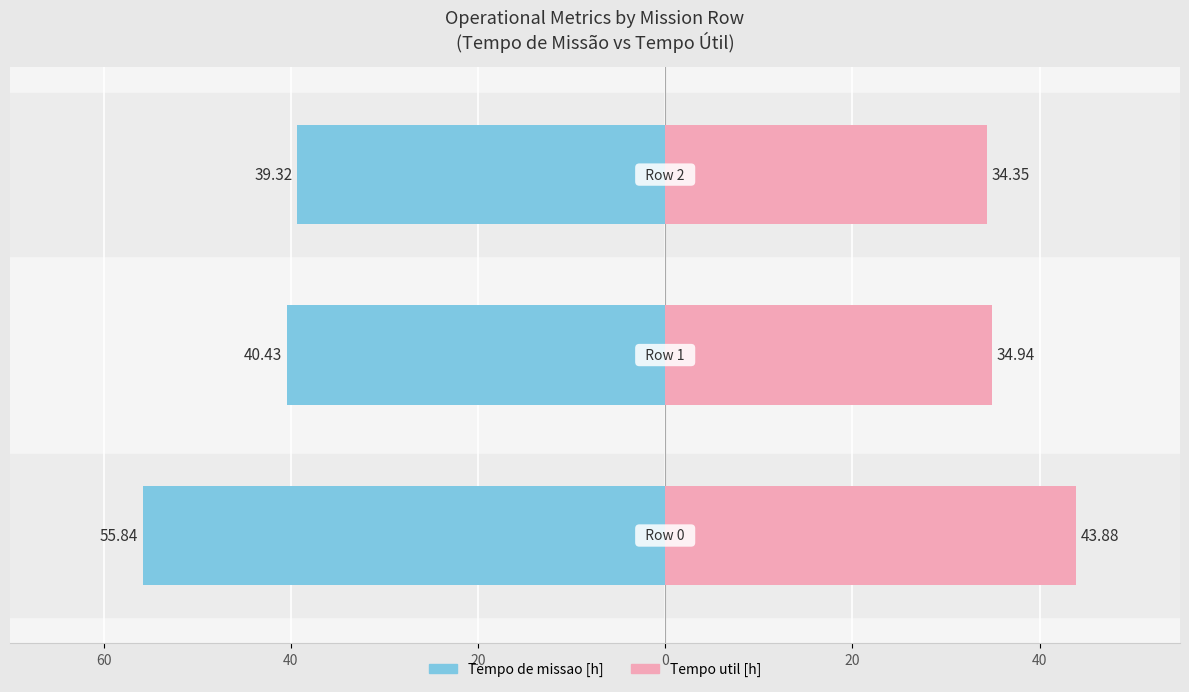

What are all the series names shown in the legend?

Tempo de missao [h], Tempo util [h]